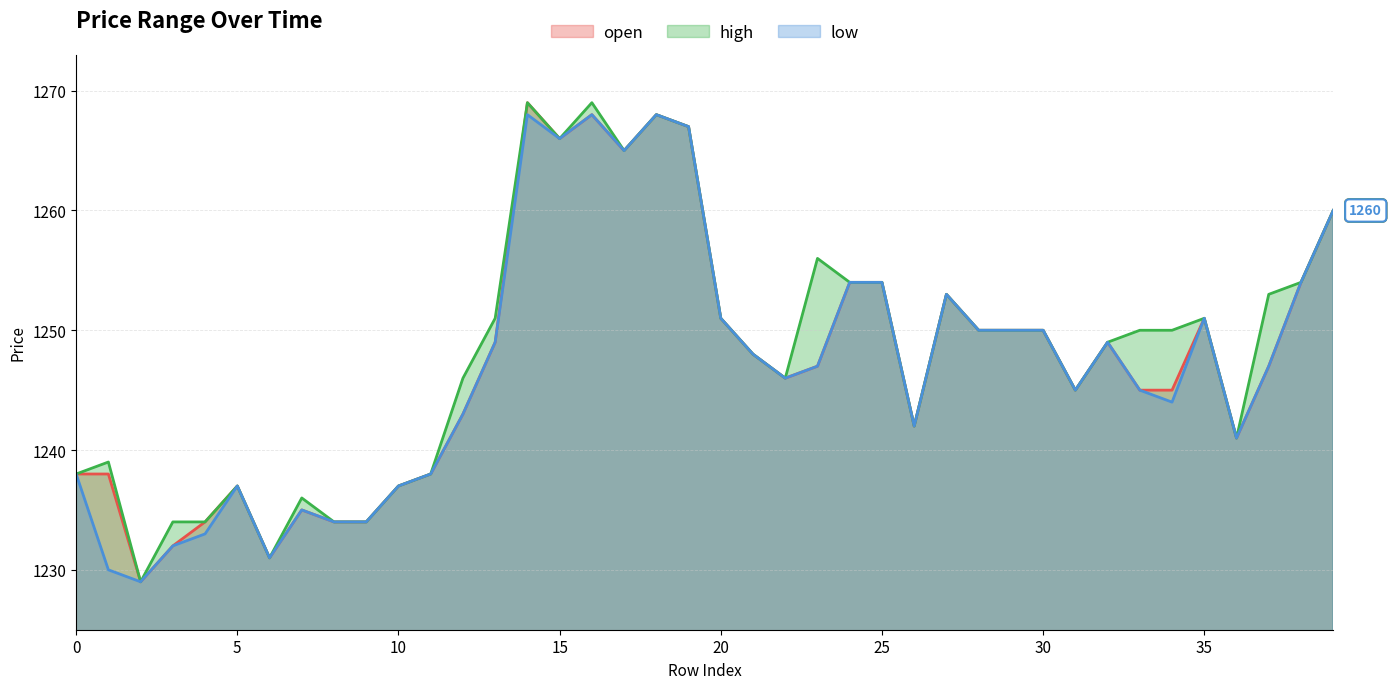

At which label does low first exceed 1247?

13